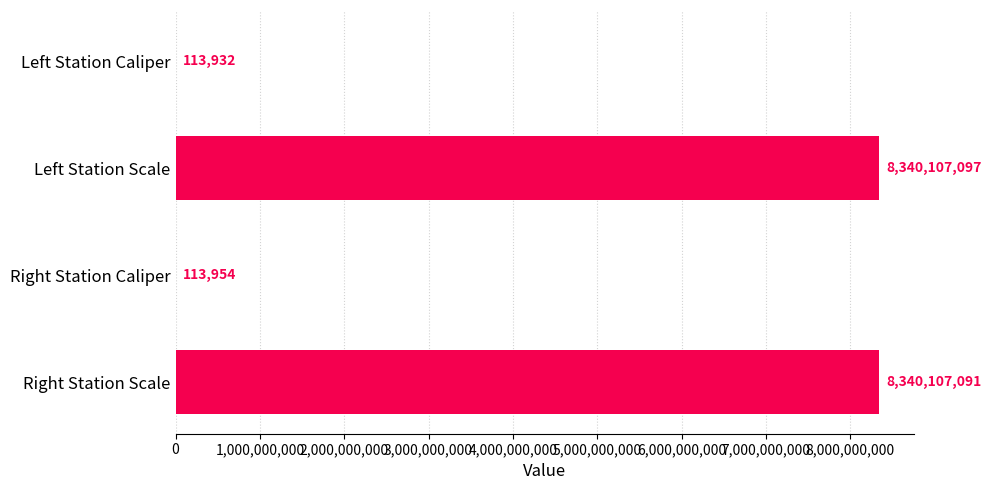

Reading bottom to top, extract all data points from this chart.

Right Station Scale=8340107091	Right Station Caliper=113954	Left Station Scale=8340107097	Left Station Caliper=113932